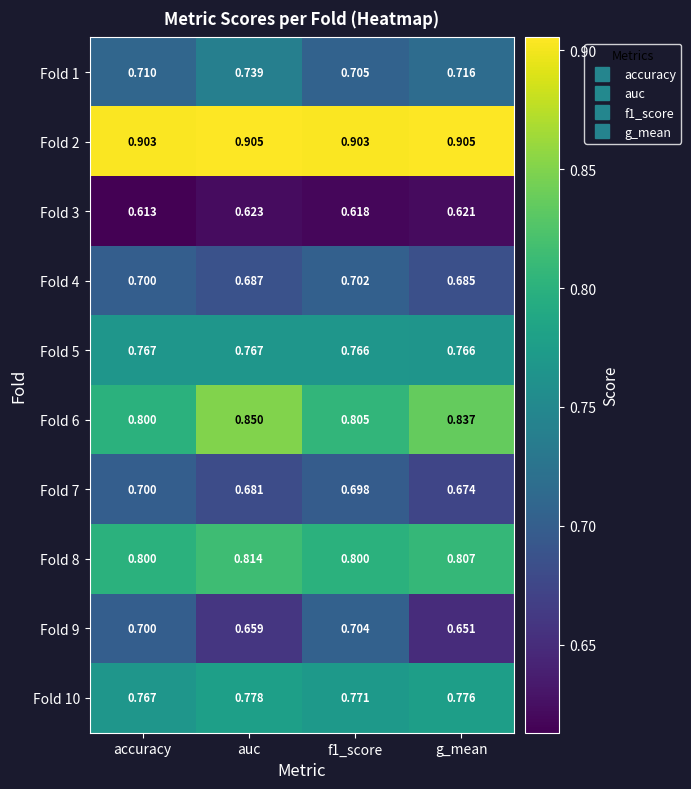

Which category has the lowest value across all series?

accuracy